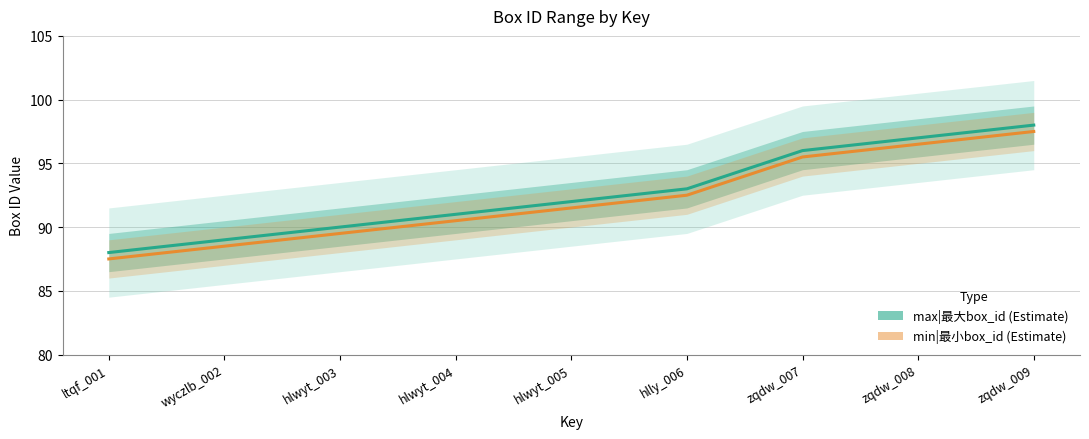

What is the spread (max minus min) of values at wyczlb_002?

0.5